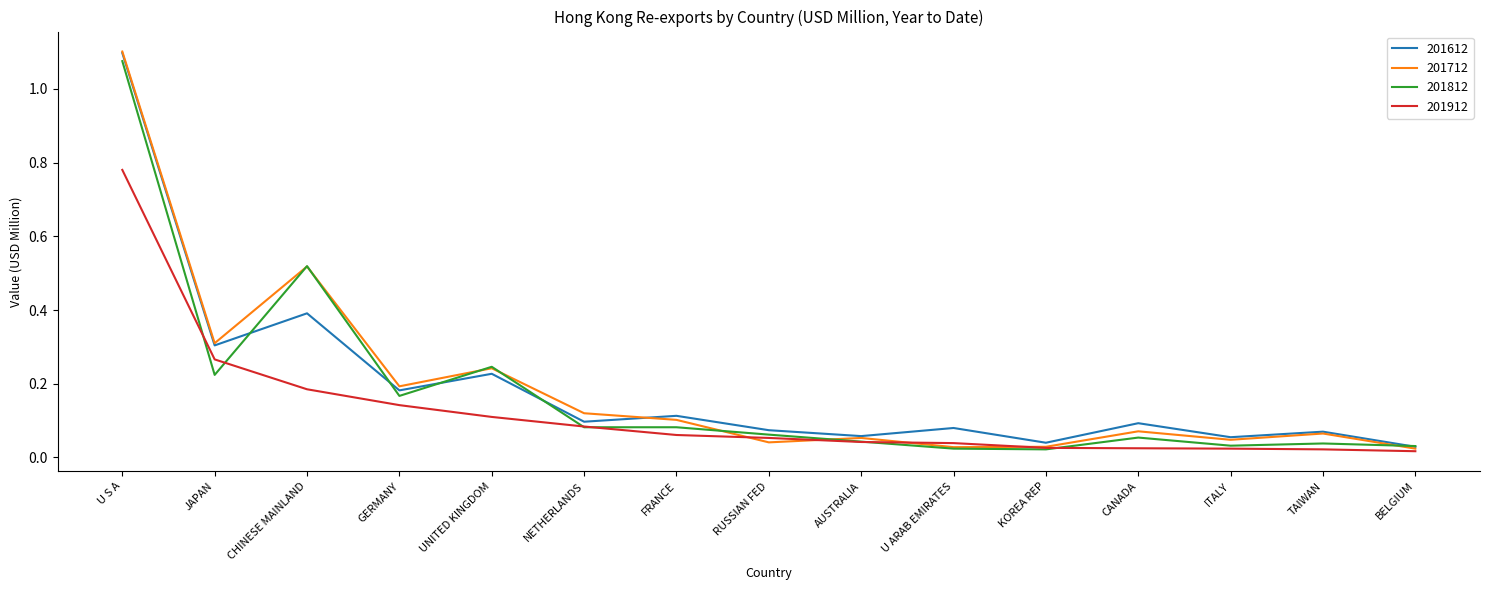

What is the sum of all 201812 values?

2.7